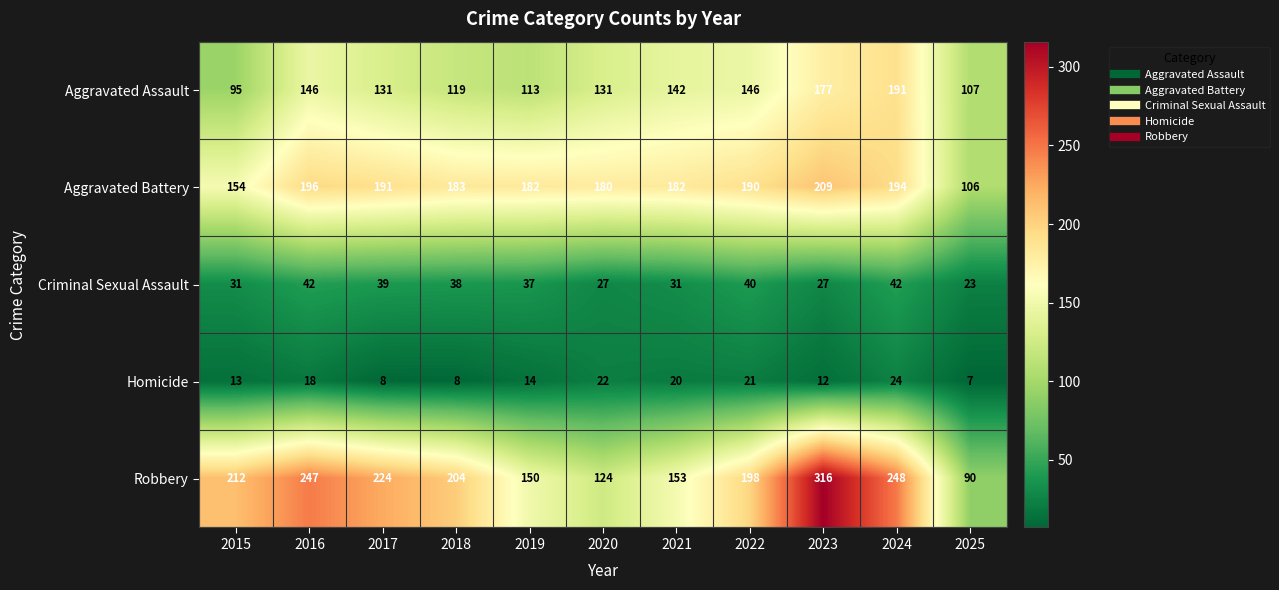

Rank the series at 2025 from lowest to highest value.

Homicide, Criminal Sexual Assault, Robbery, Aggravated Battery, Aggravated Assault